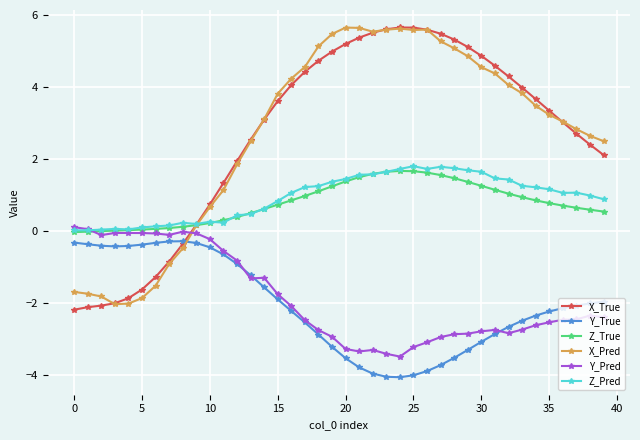

True or false: Y_True and Z_True cross at least once.

False